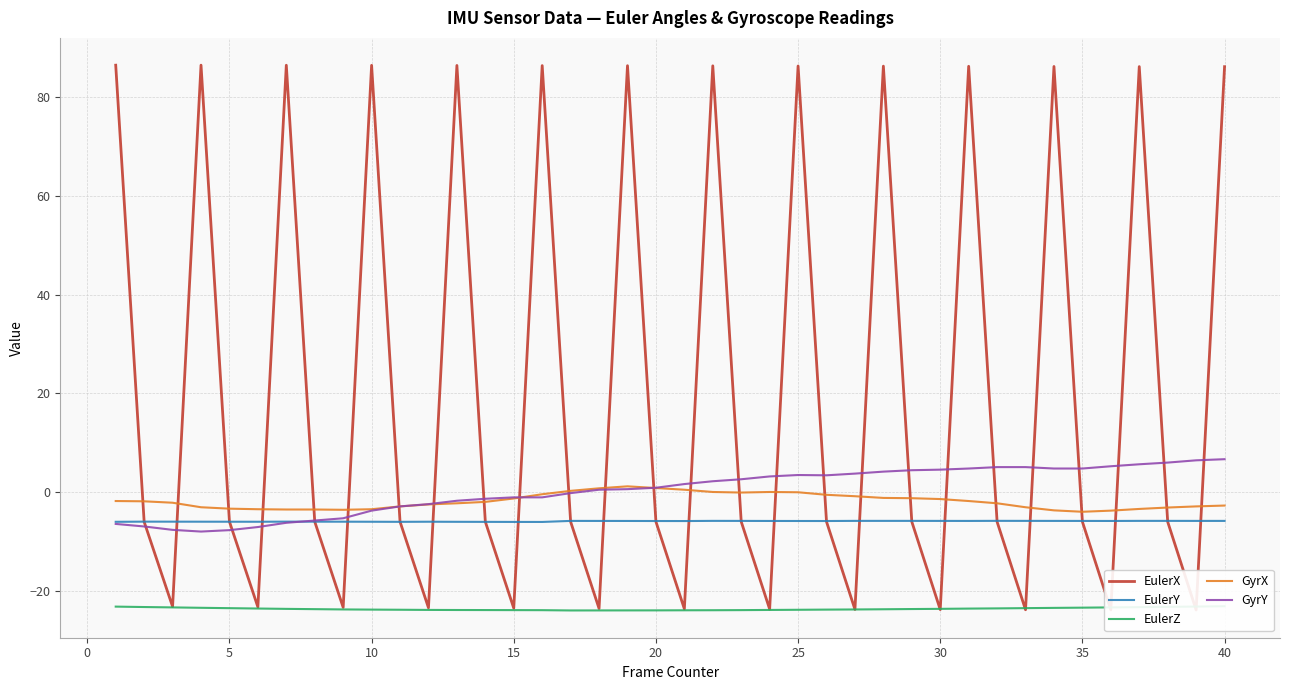

True or false: EulerY and EulerZ intersect in this chart.

False